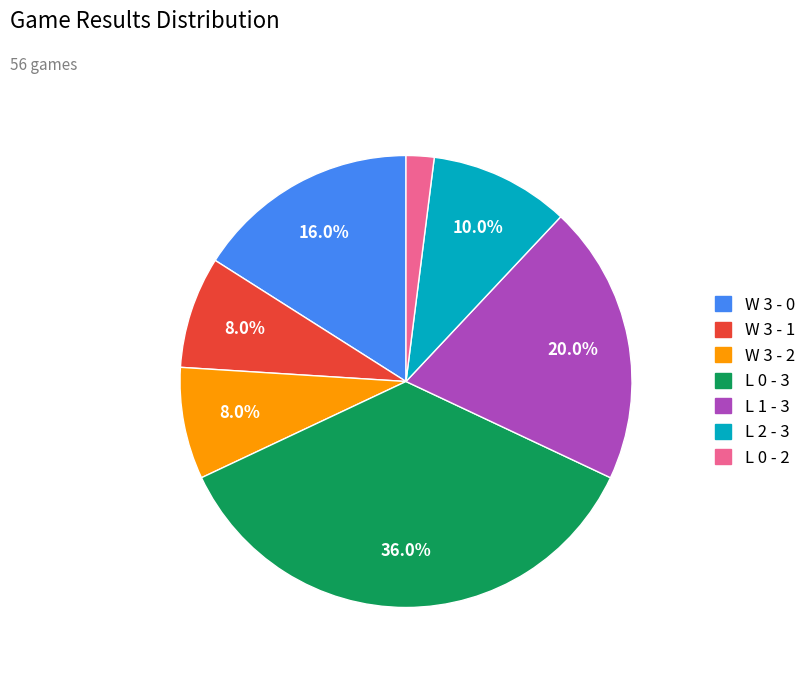

Count the number of slices in the pie.

7